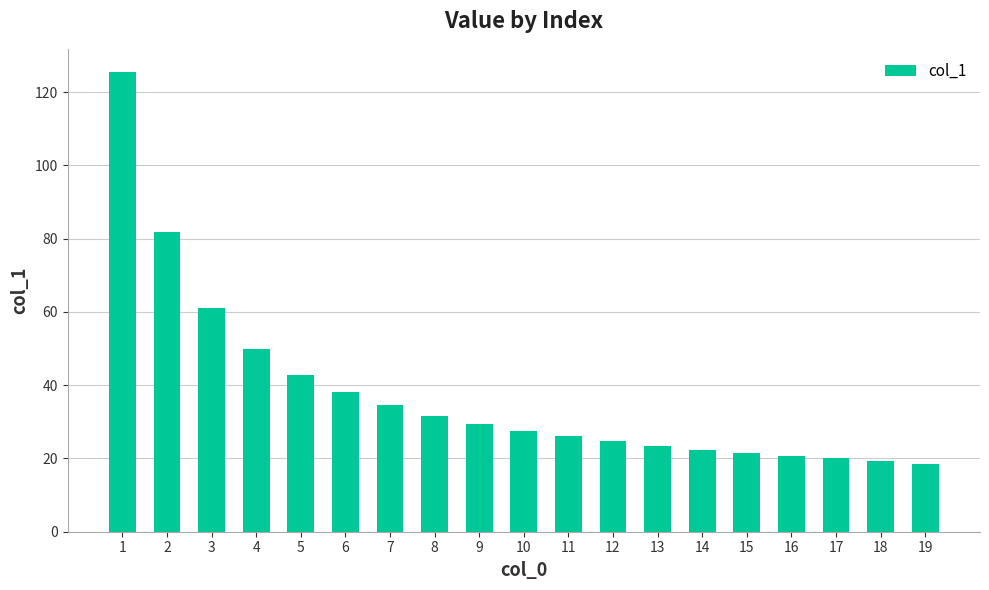

What is the value of the 1st bar from the left?

125.6